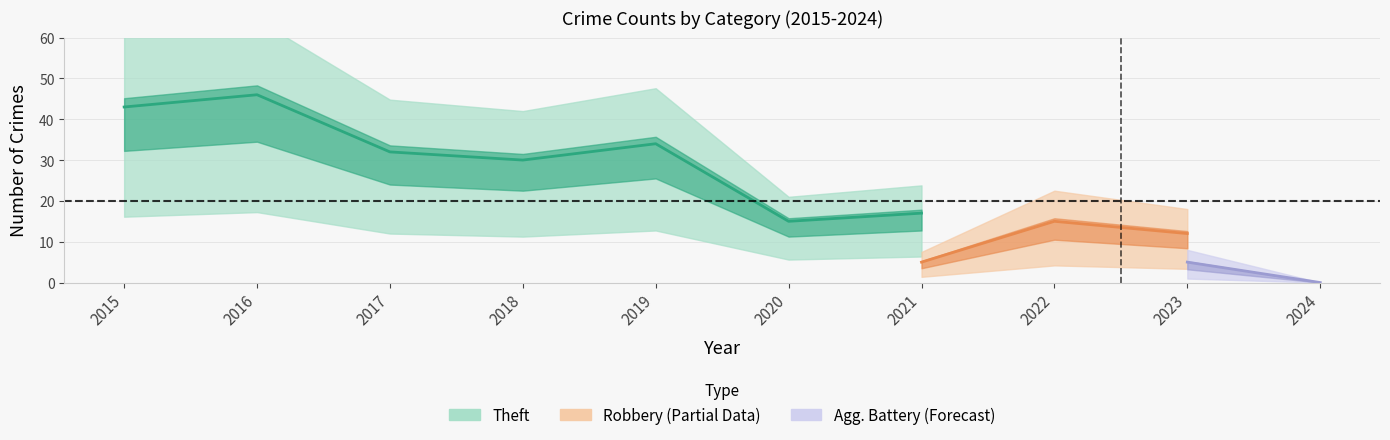

True or false: Aggravated Battery and Robbery cross at least once.

False